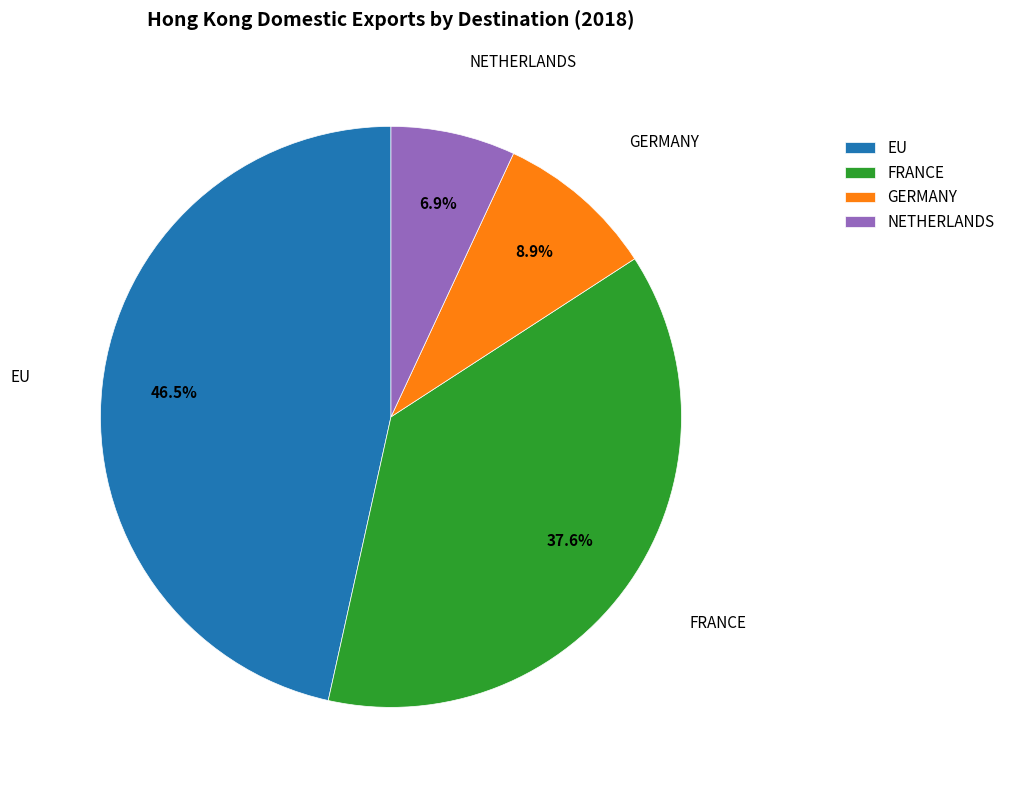

How many segments does this pie chart have?

4